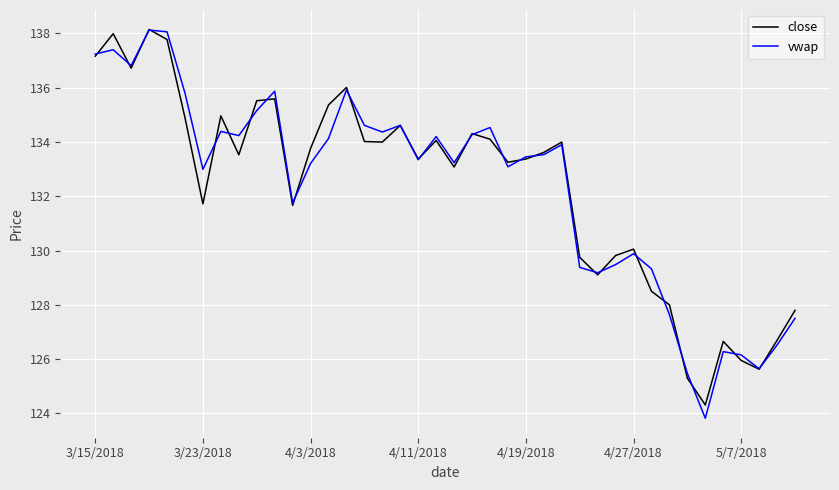

What is the highest value of the vwap series?

138.1